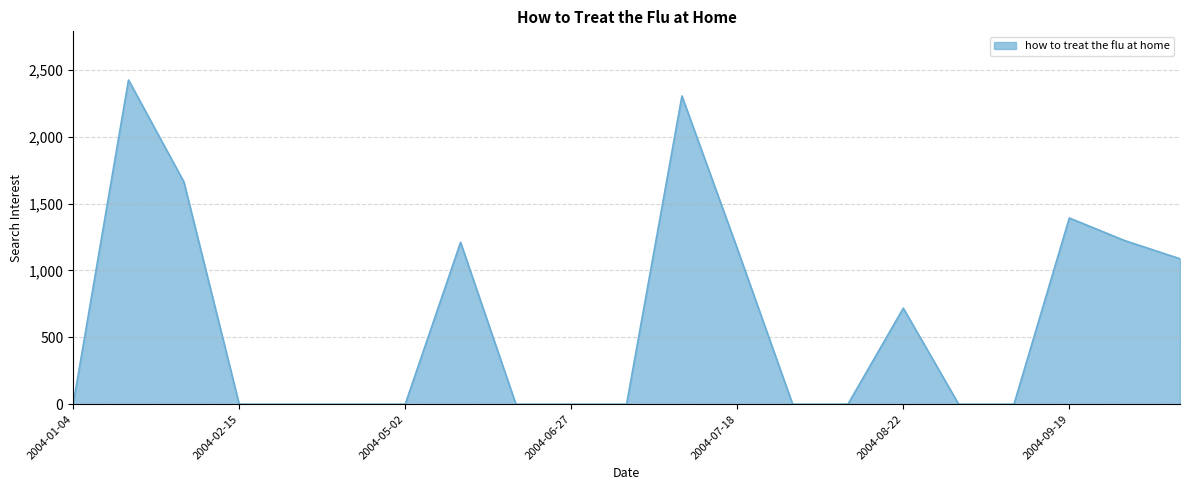

What is the maximum value shown in the chart?

2423.9